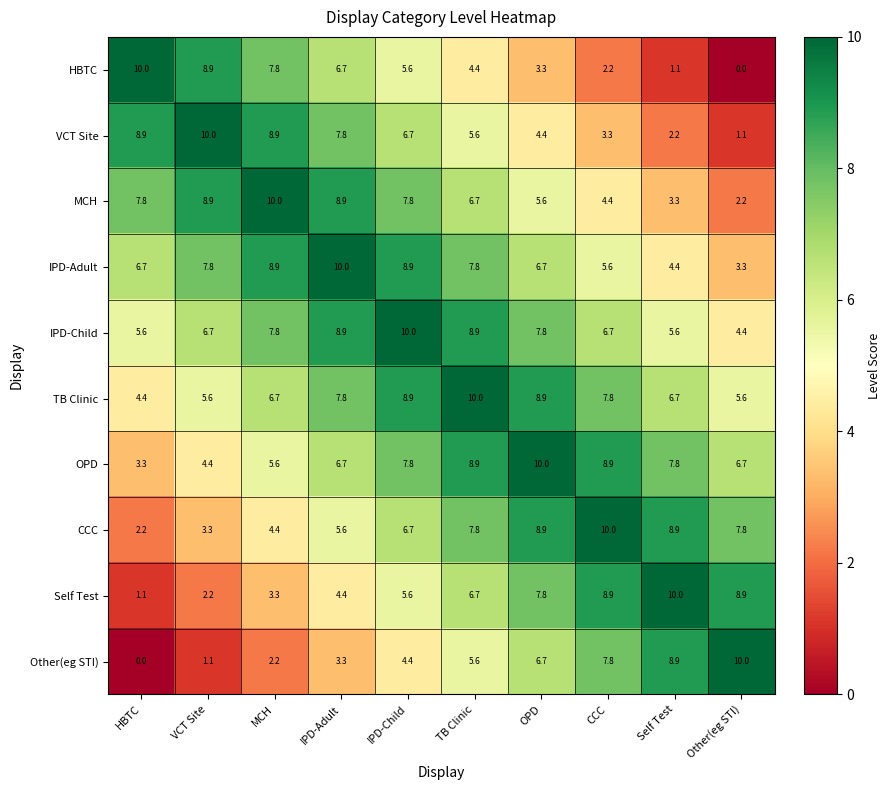

How many categories are shown in the chart?

10